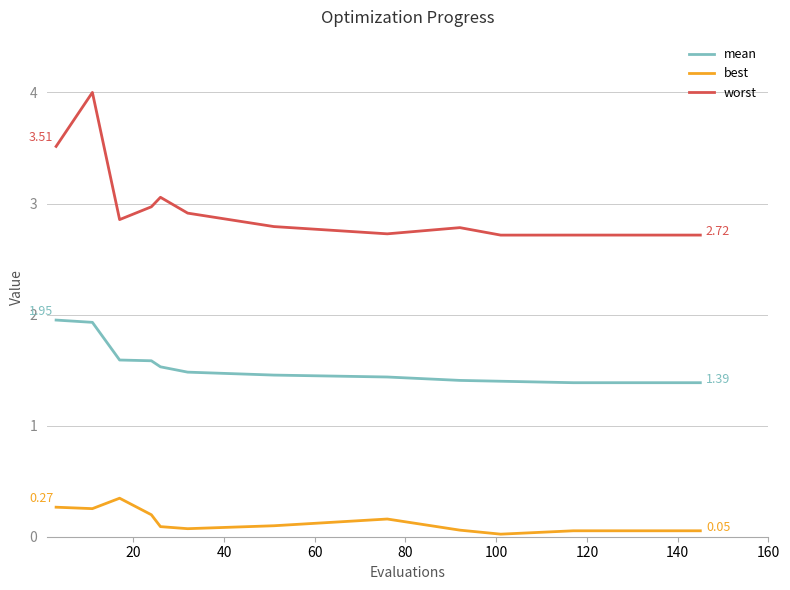

List the series in order of their peak value, lowest first.

best, mean, worst